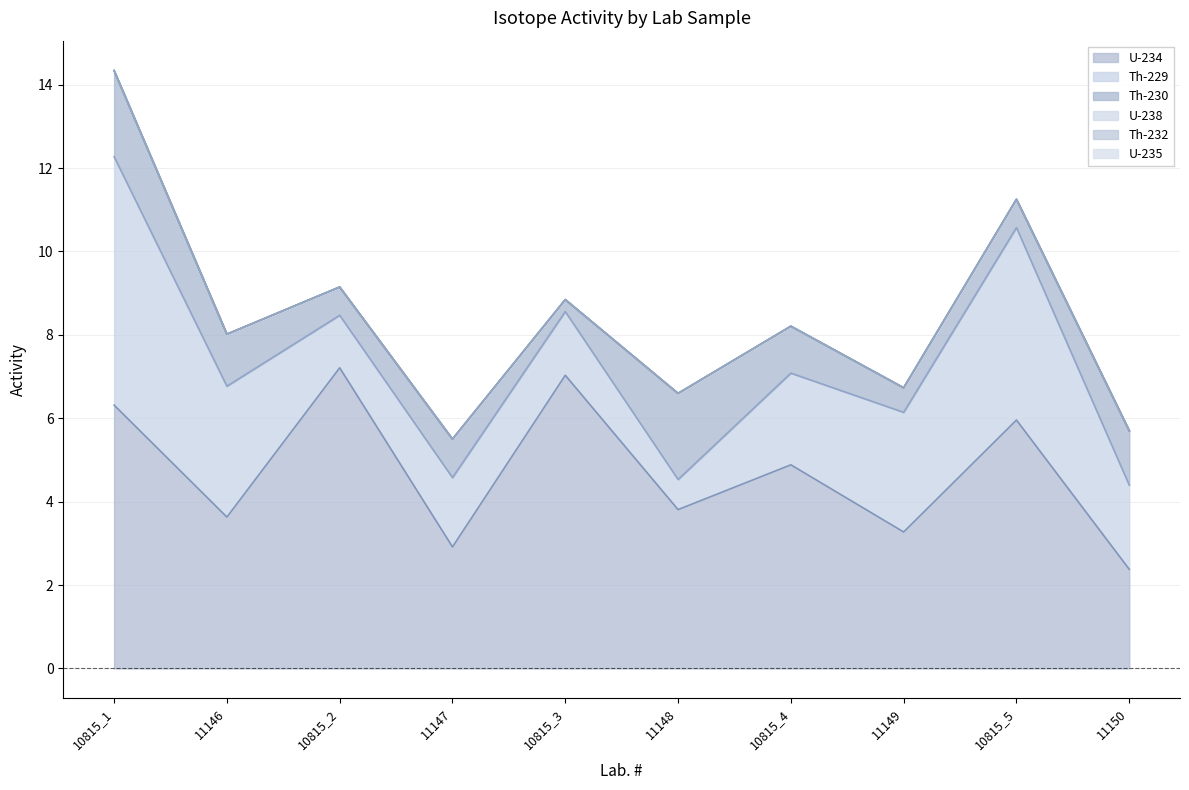

What is the label of the 1st point from the left?

10815_1